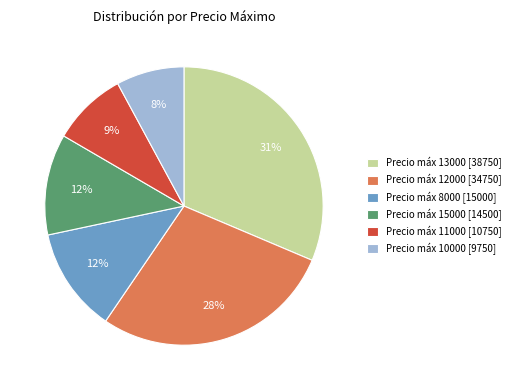

How many segments does this pie chart have?

6